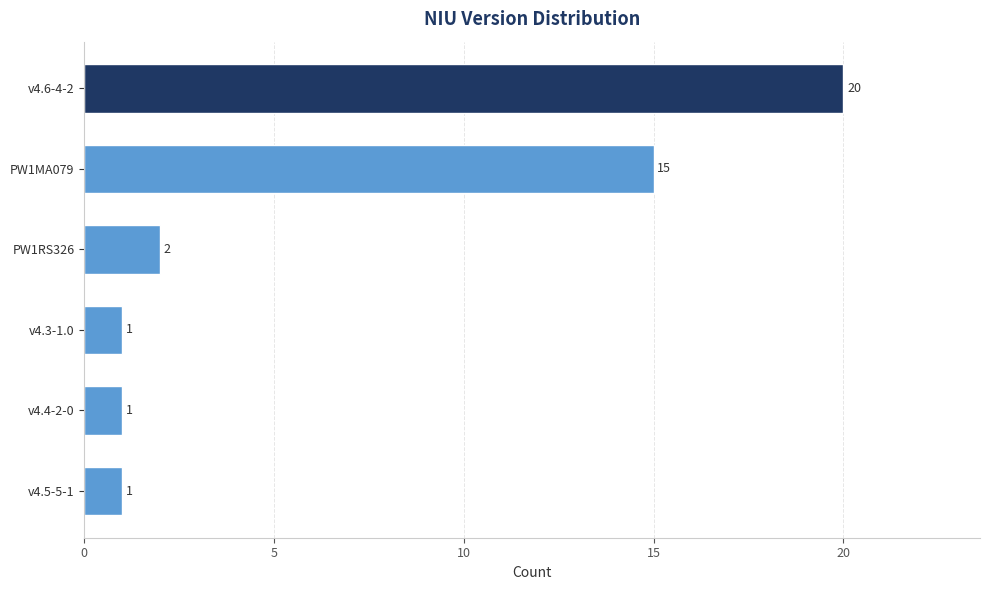

Reading top to bottom, list all the values displayed in this chart.

v4.6-4-2=20	PW1MA079=15	PW1RS326=2	v4.3-1.0=1	v4.4-2-0=1	v4.5-5-1=1